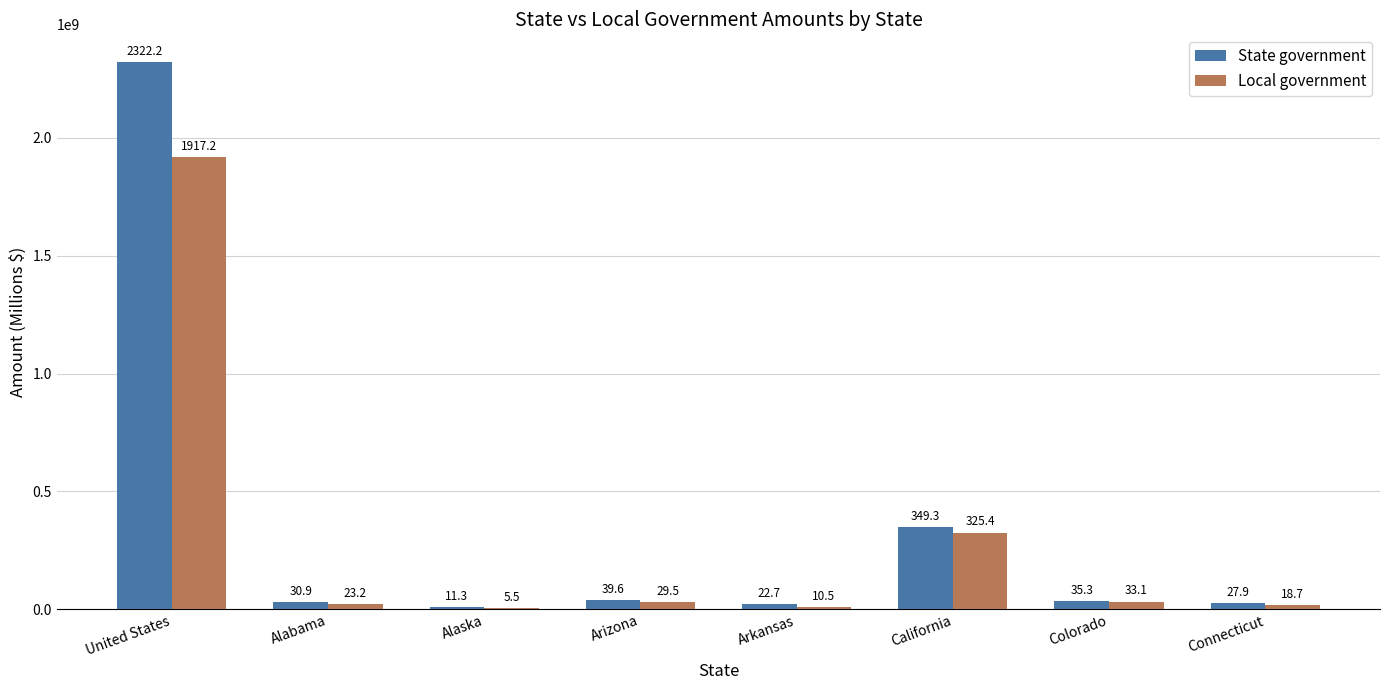

What are all the series names shown in the legend?

State government, Local government